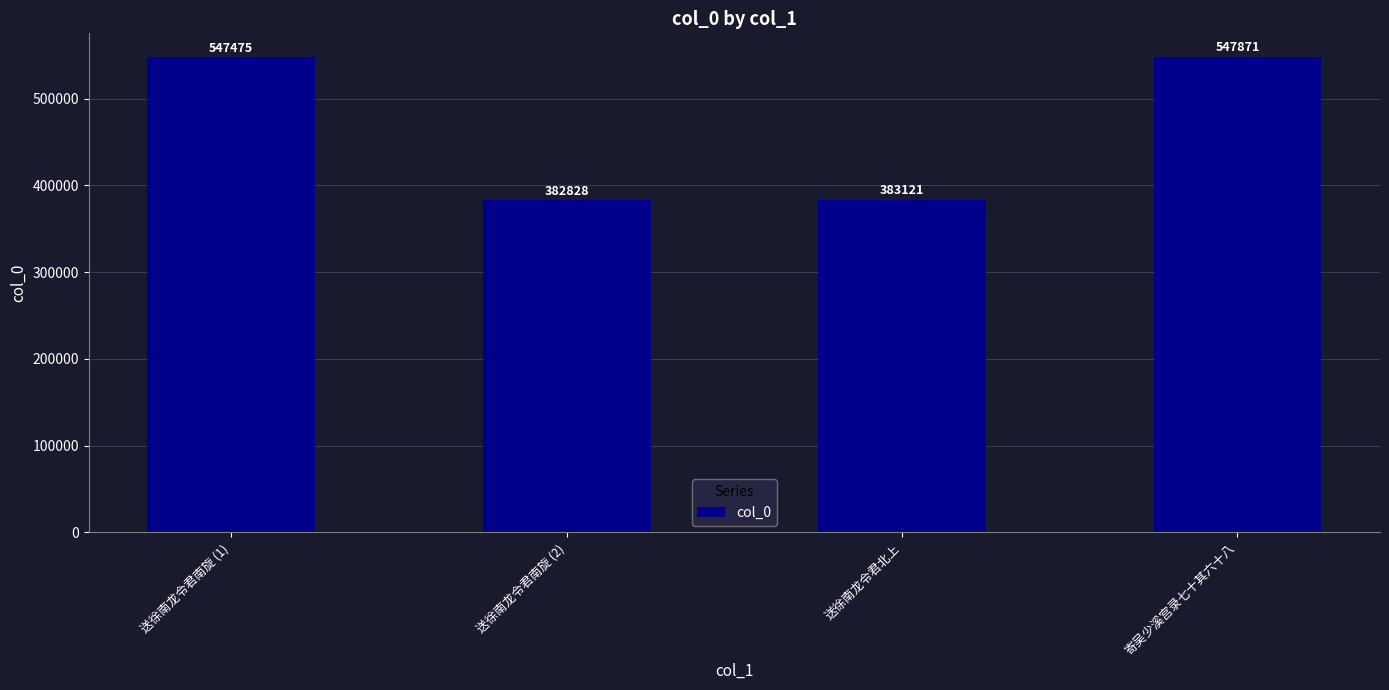

Does the chart contain stacked bars?

No